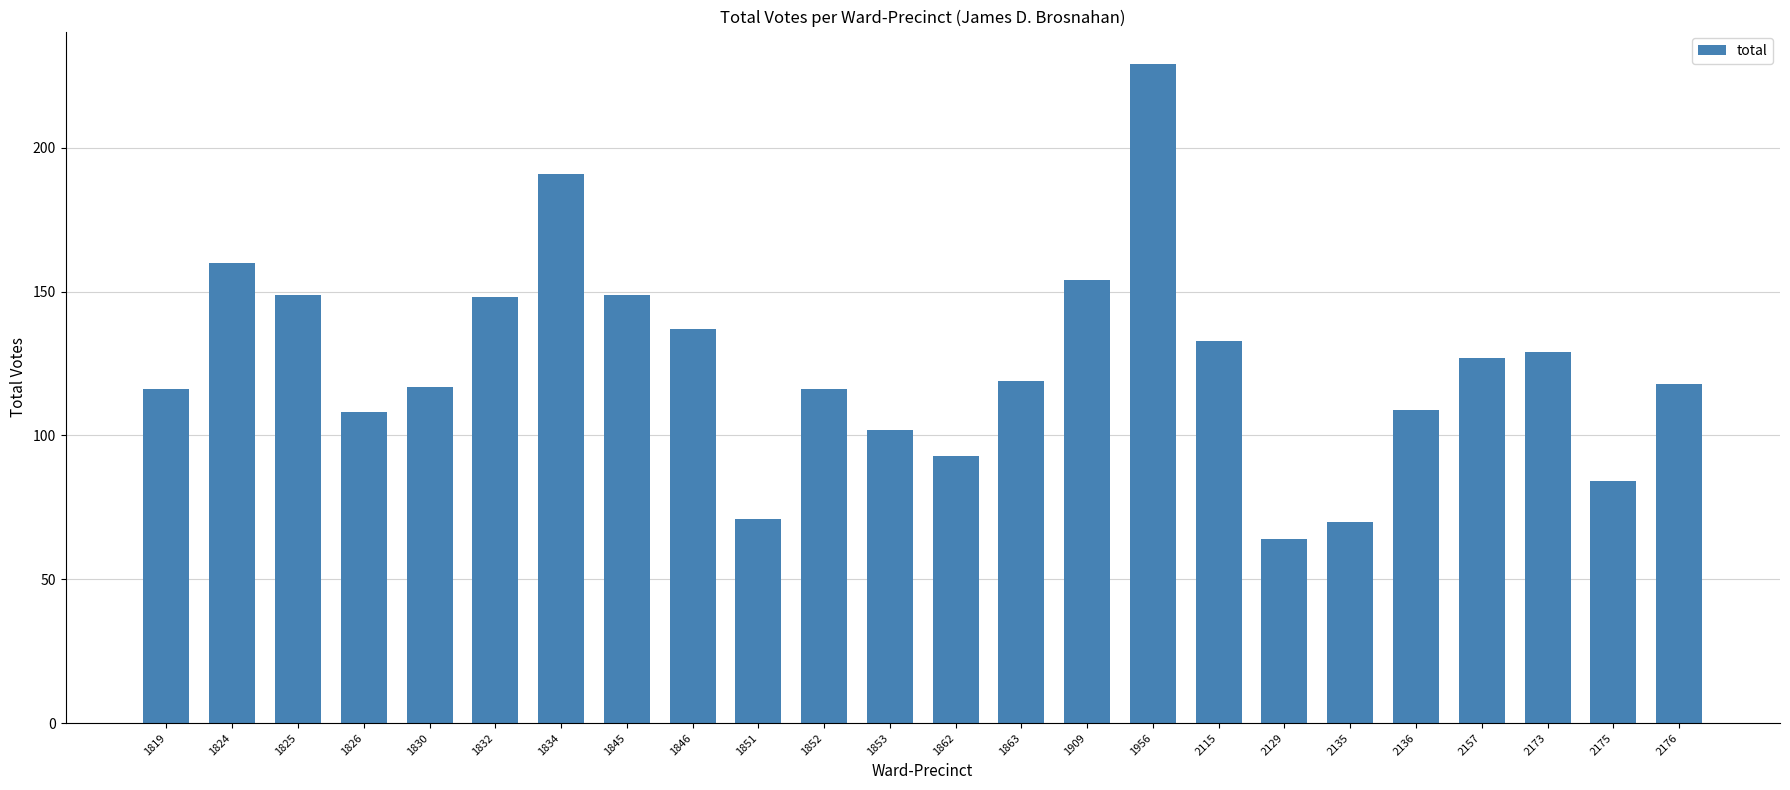

Is it true that the value at 1826 is 108?

True